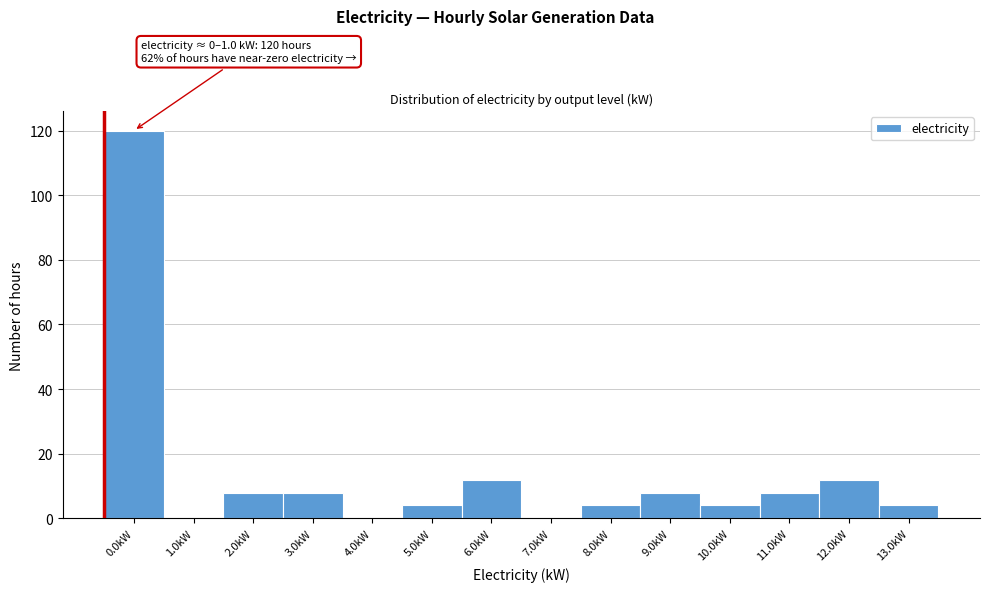

Reading left to right, what are all the values shown in this chart?

0.0kW=120	1.0kW=0	2.0kW=8	3.0kW=8	4.0kW=0	5.0kW=4	6.0kW=12	7.0kW=0	8.0kW=4	9.0kW=8	10.0kW=4	11.0kW=8	12.0kW=12	13.0kW=4